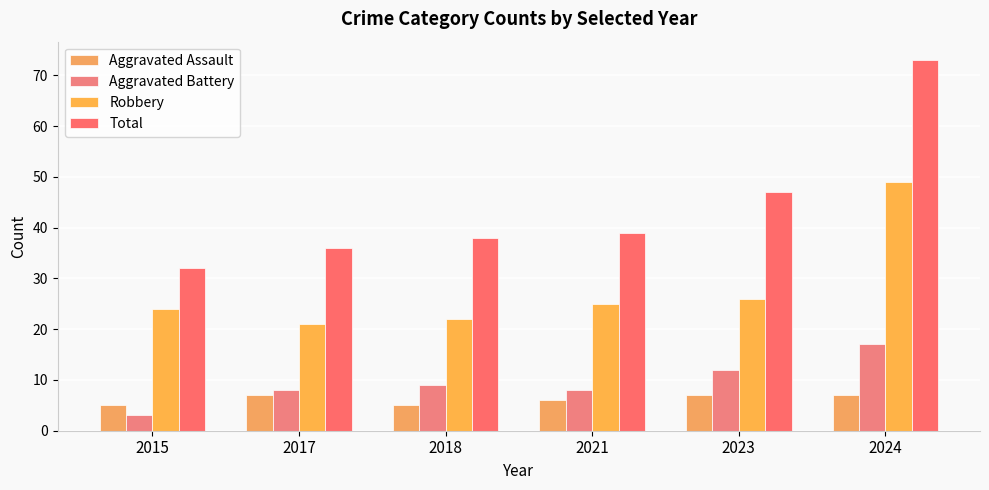

Read the Aggravated Battery value at 2018, to the nearest 5.

10